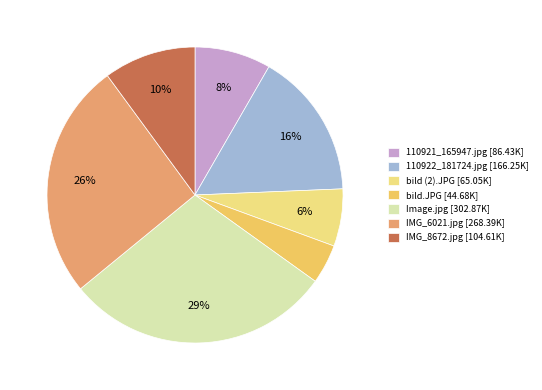

Is it true that 110922_181724.jpg is 6% of the pie?

False